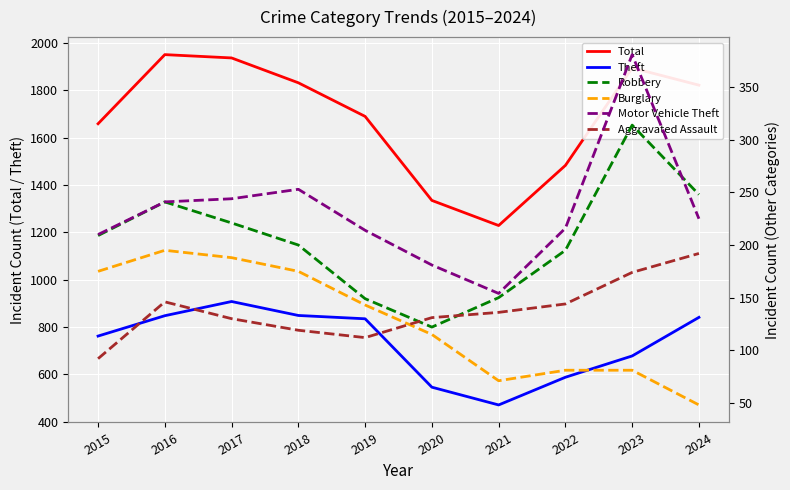

Read the Aggravated Assault value at 2020.

131